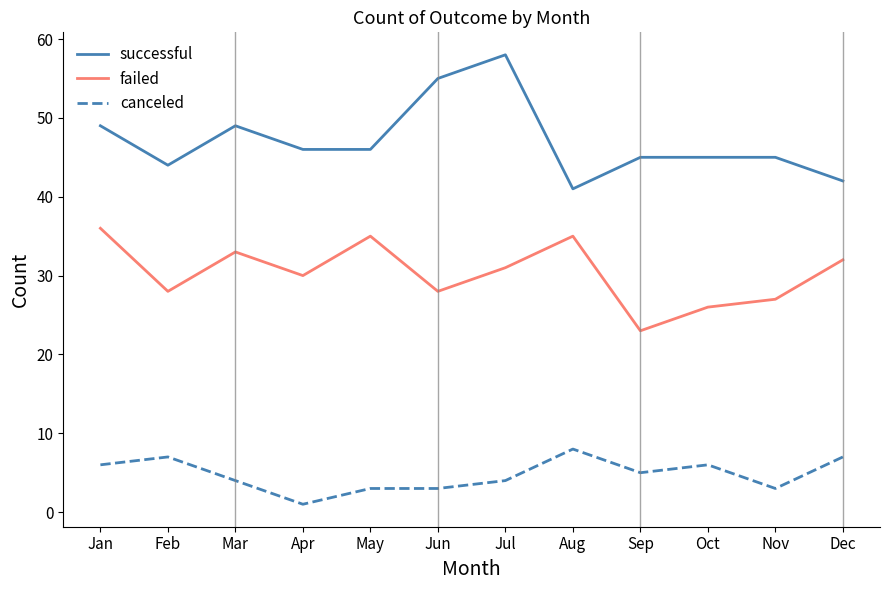

True or false: successful has a value of 55 at Jun.

True